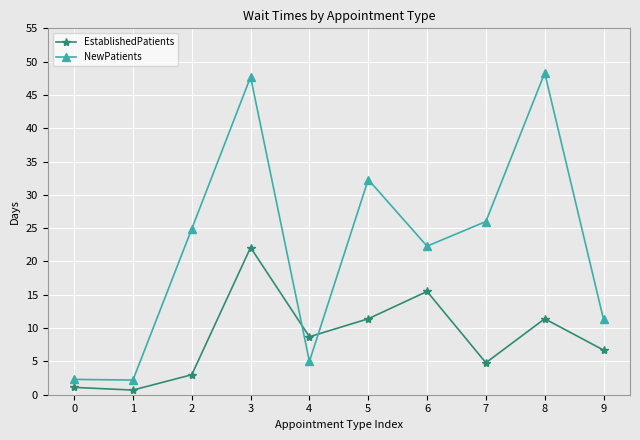

At which label does EstablishedPatients reach its peak?

3